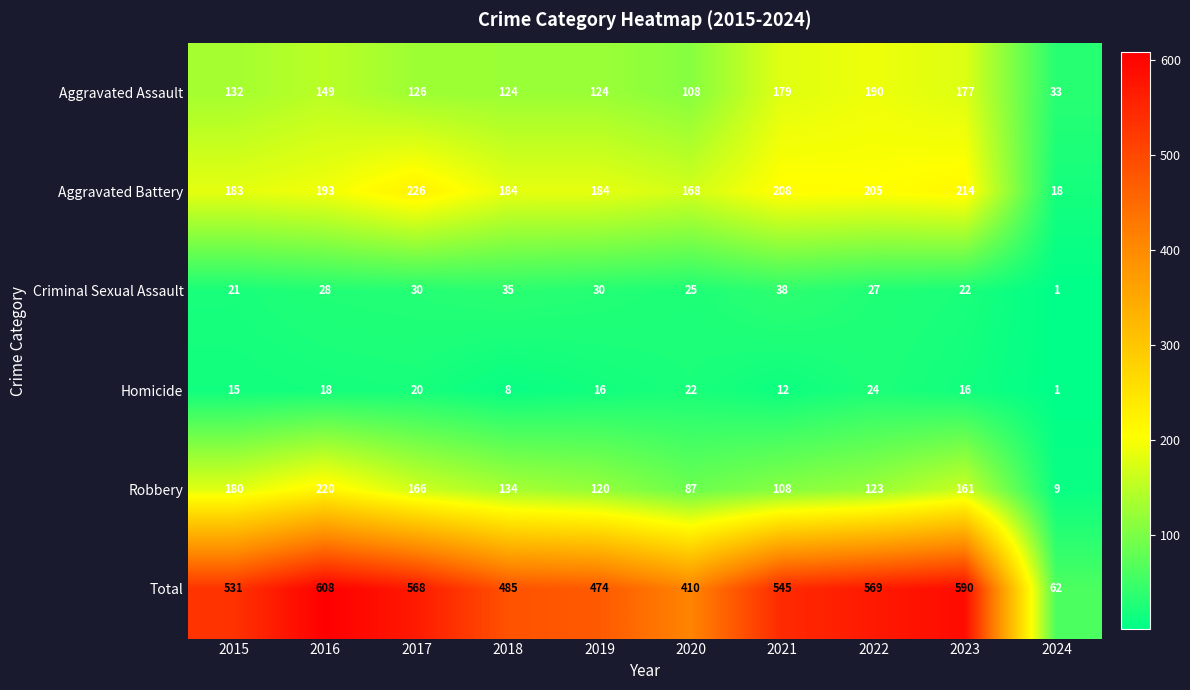

What is the total value across all series at 2022?

1138